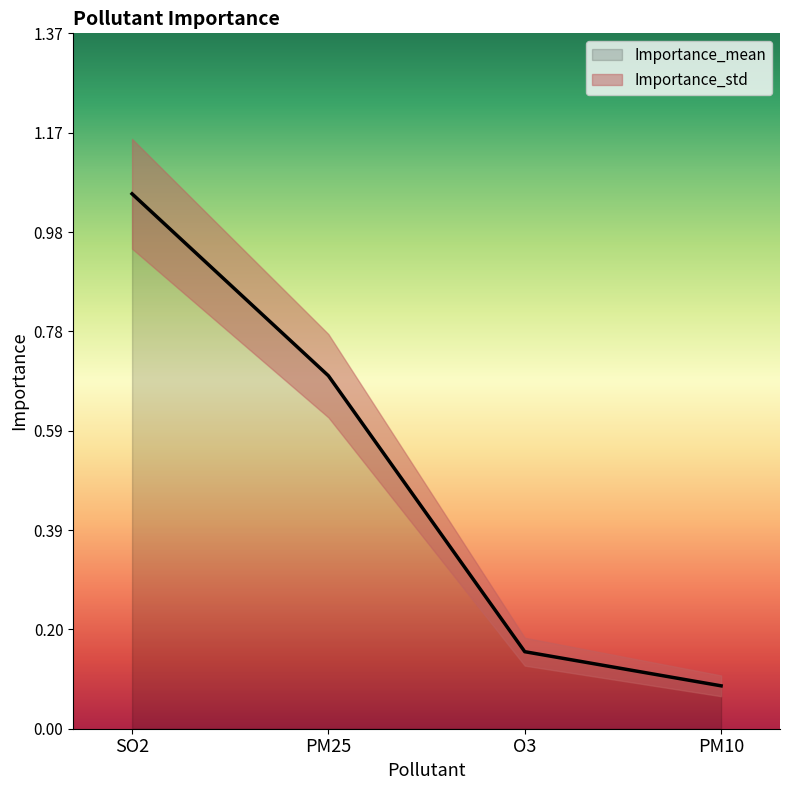

What is the change in value from PM25 to PM10?

-0.6